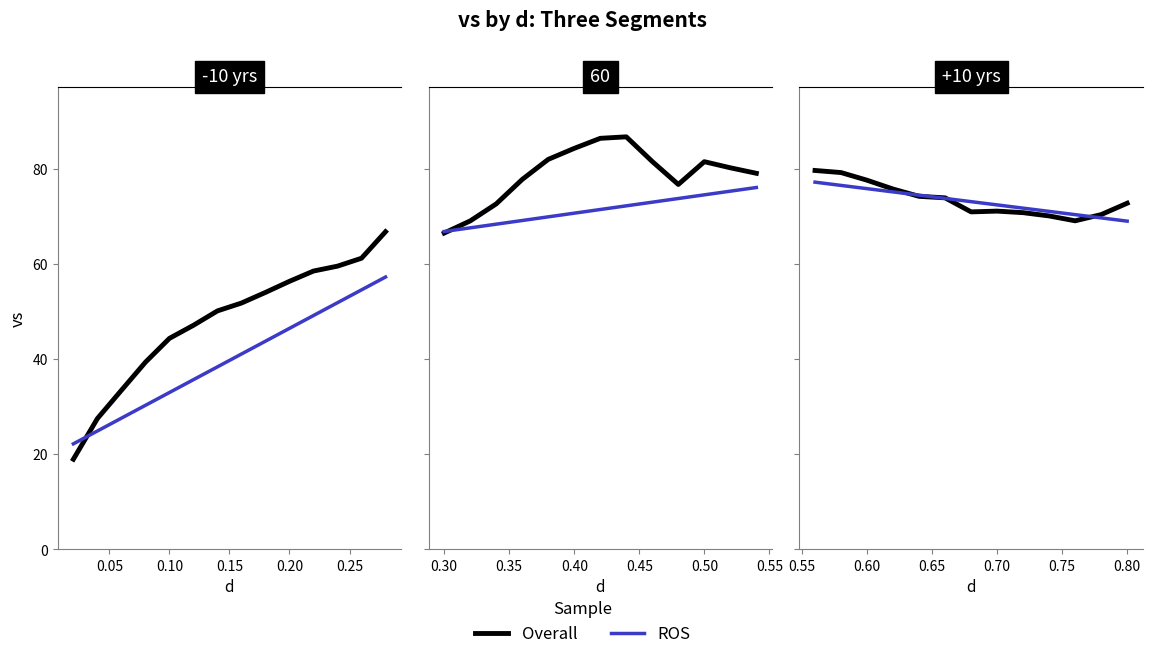

The ROS series shows 113.1 at 0.15. True or false?

False